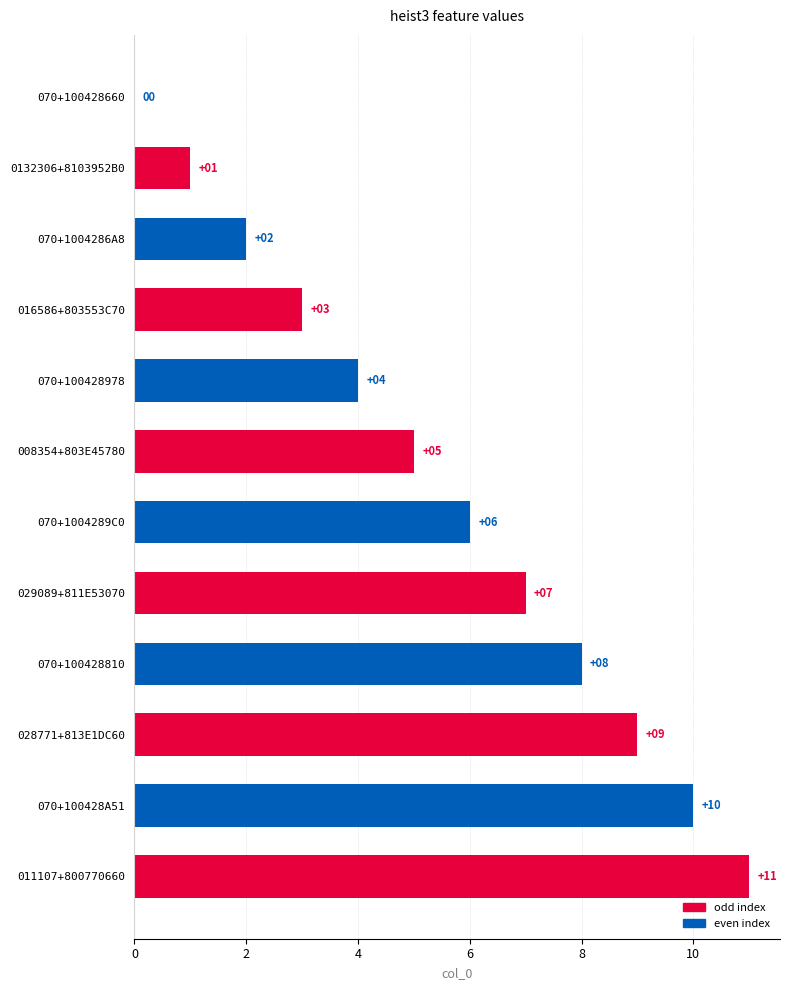

At which label is the value closest to 5?

008354+803E45780